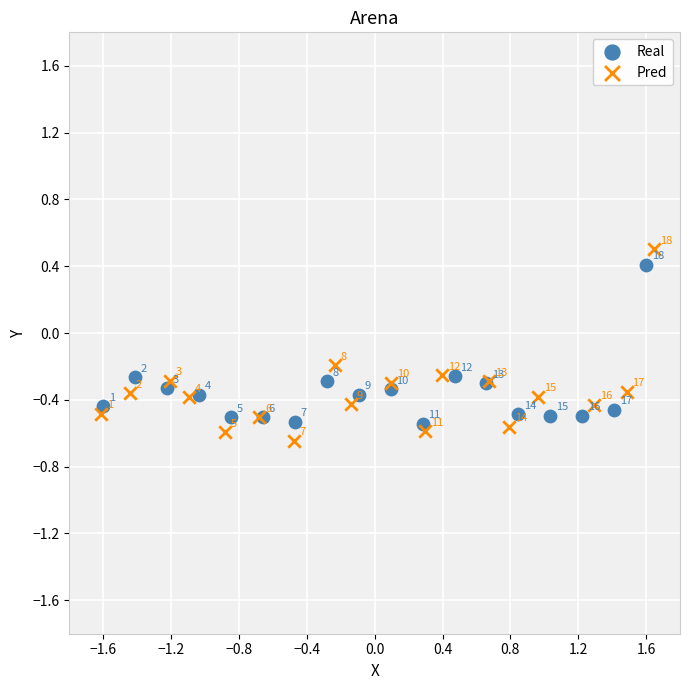

Which series has the widest spread of Y values?

Pred